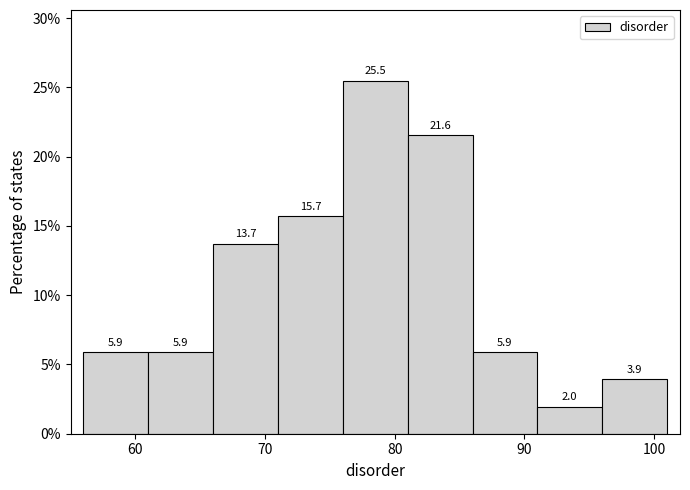

Reading left to right, list every bar in this chart as the range it spans on the x-axis followed by its height.

56 to 61: 5.9
61 to 66: 5.9
66 to 71: 13.7
71 to 76: 15.7
76 to 81: 25.5
81 to 86: 21.6
86 to 91: 5.9
91 to 96: 2.0
96 to 101: 3.9